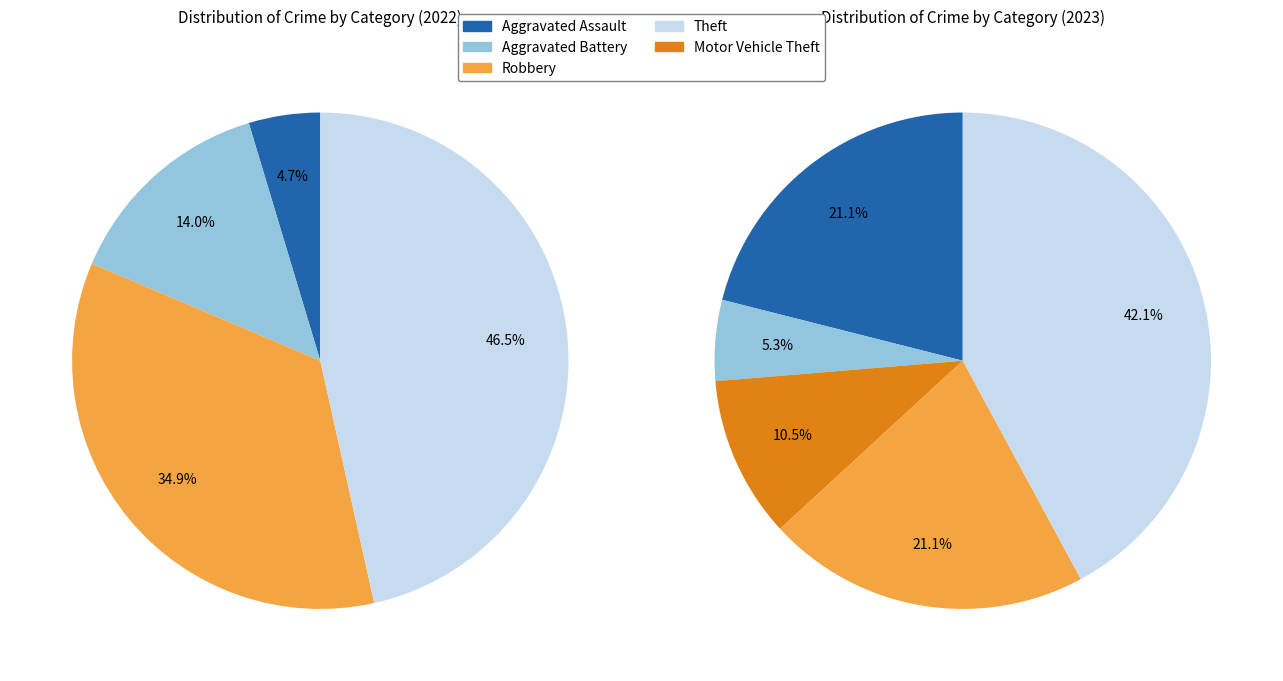

What percentage is the 4 slice, to the nearest percent?

11%